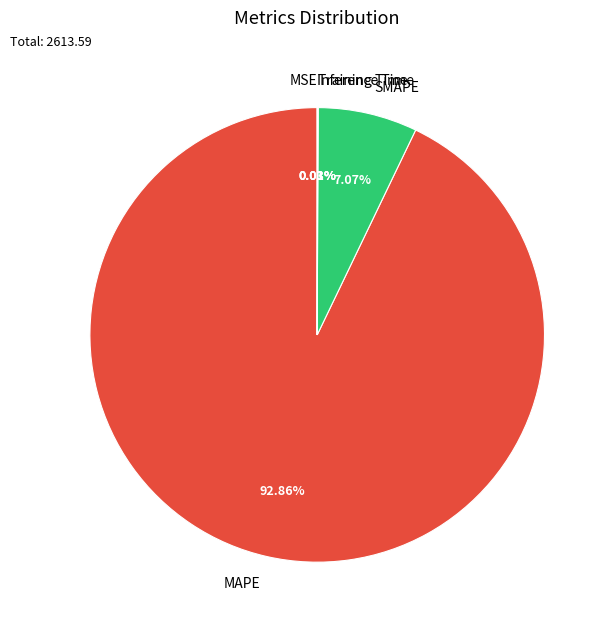

To the nearest percent, what is the average slice percentage?

20%